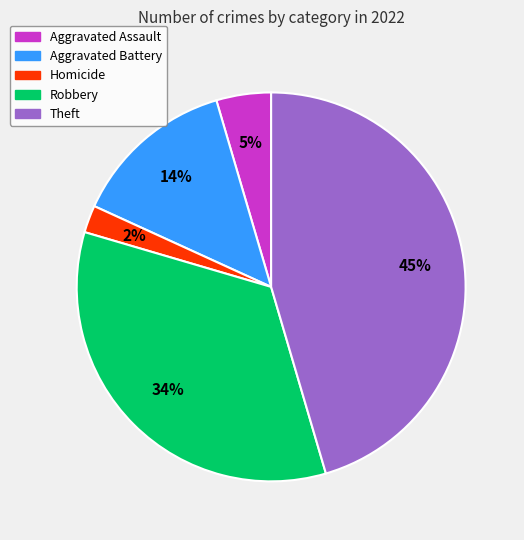

Is there a majority slice in this chart?

No